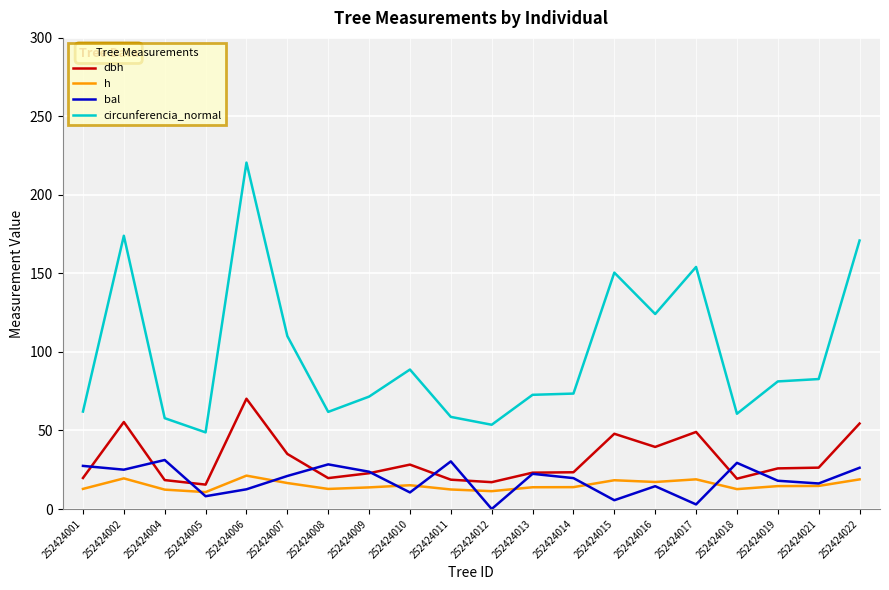

Which series has the largest total across all categories?

circunferencia_normal